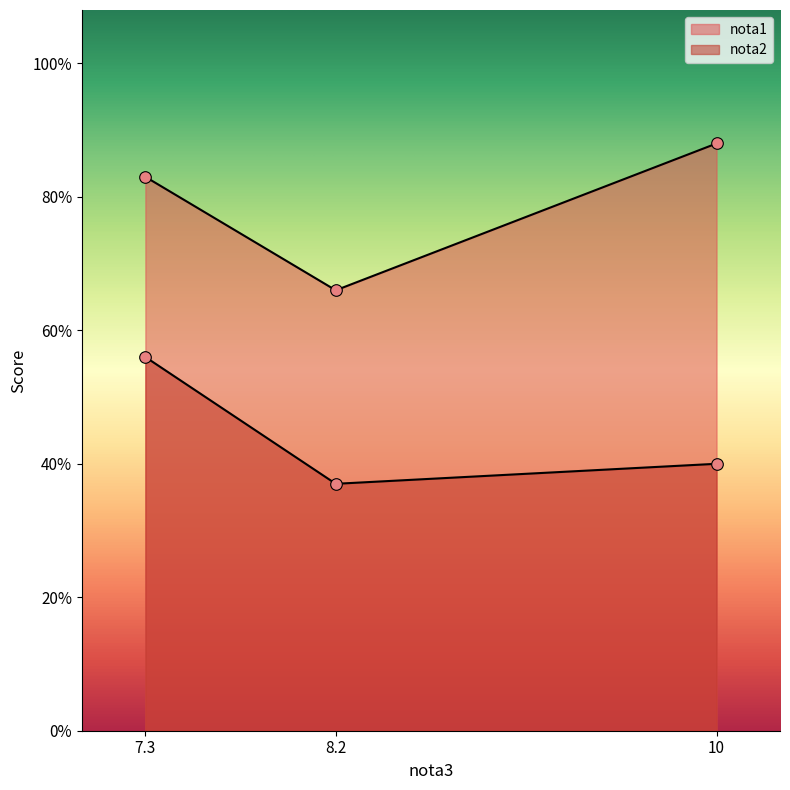

What is the total value across all series at 8.2?

10.3